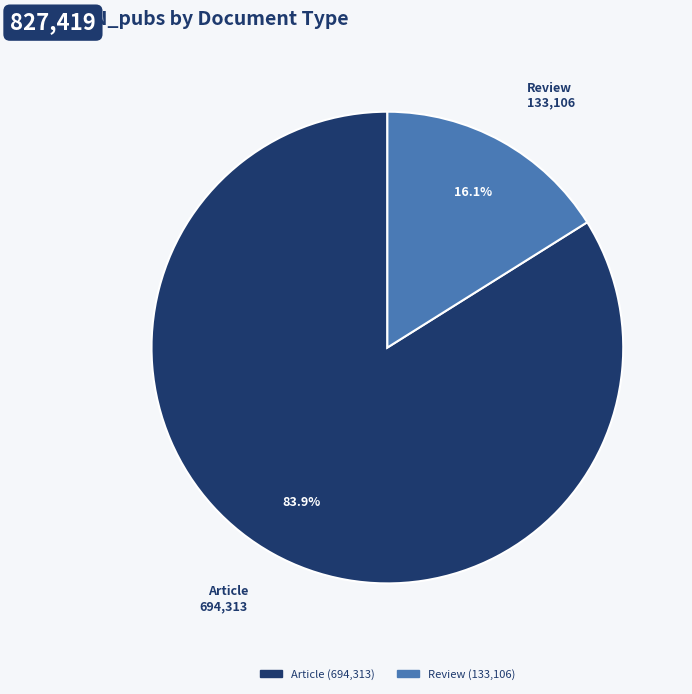

Does any single category account for the majority?

Yes